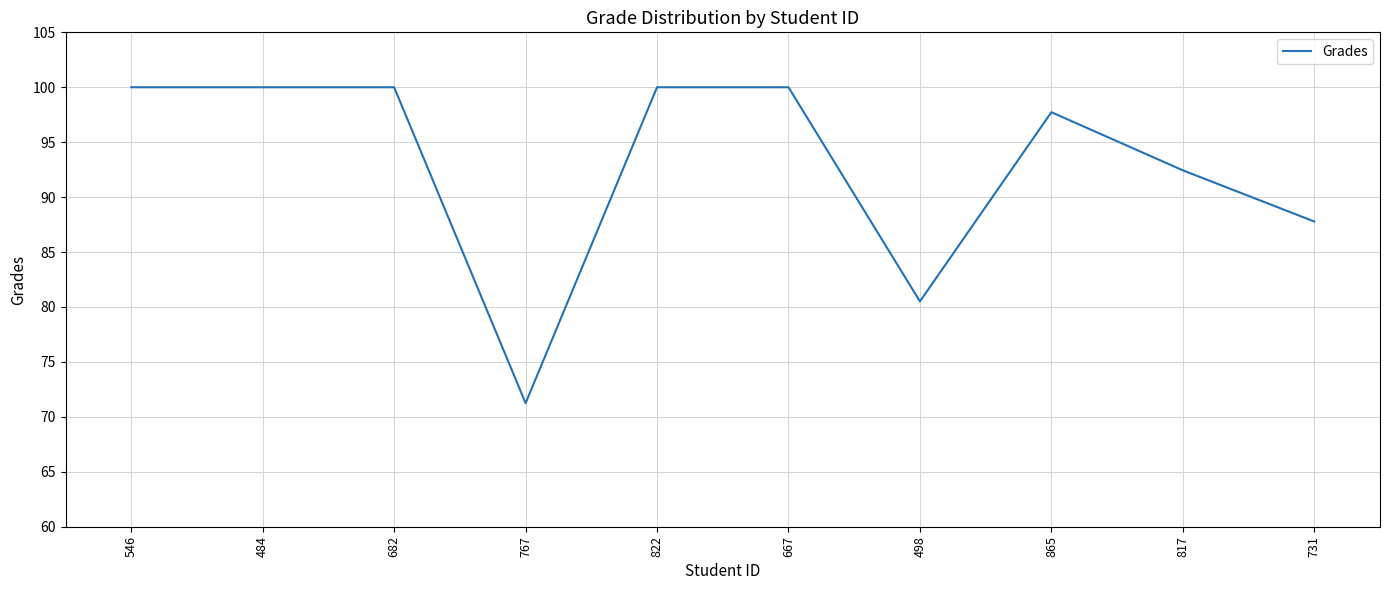

How many lines are shown in the chart?

1